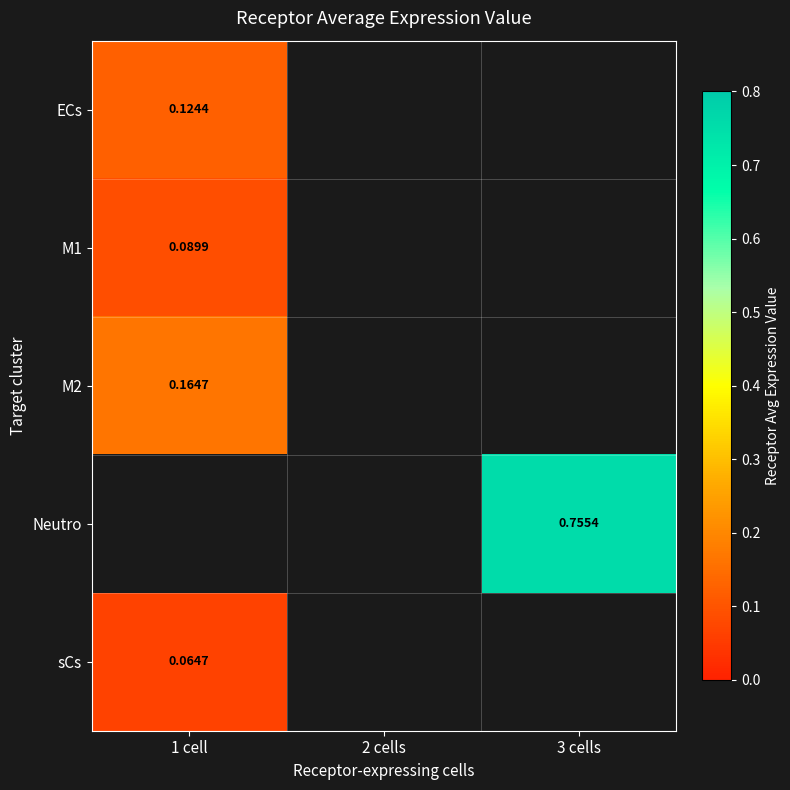

How many data points does each series have?

3